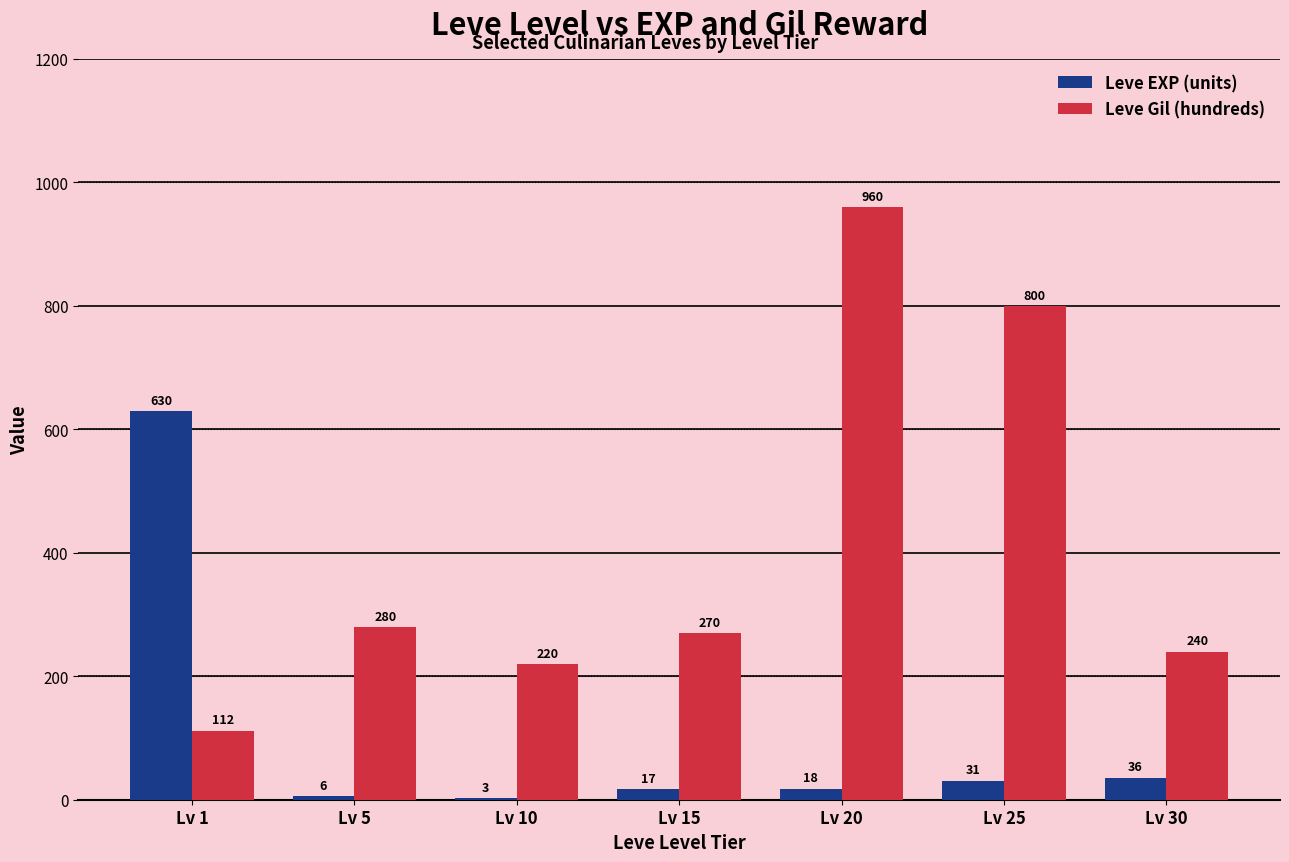

Which series changed the most between Lv 1 and Lv 20?

Leve Gil (hundreds)